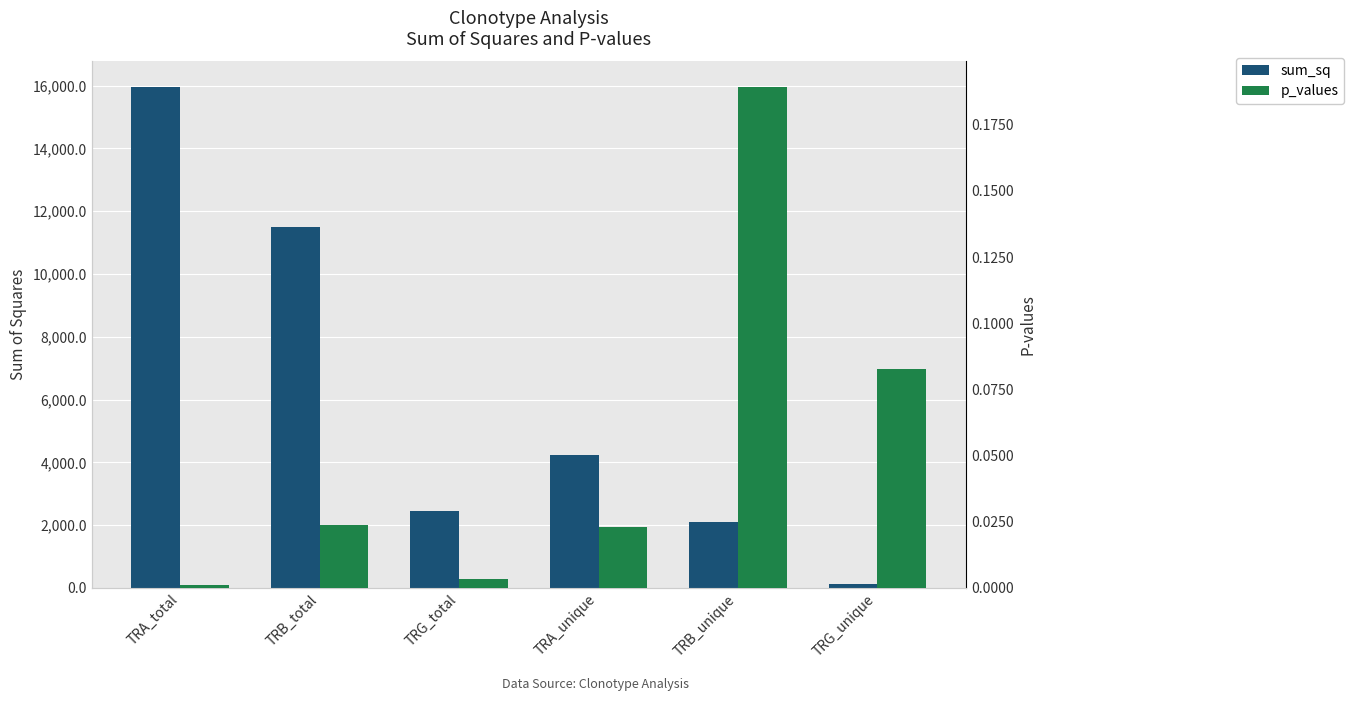

The value of p_values at TRB_unique is 0.1. True or false?

False